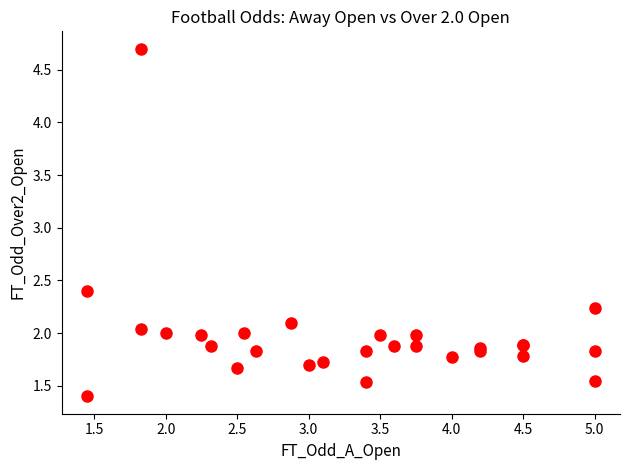

What Y value in the scatter plot is closest to 3?

2.4